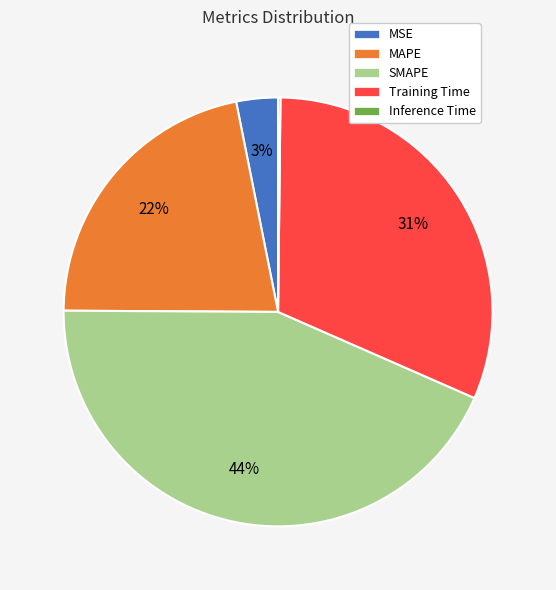

To the nearest percent, what is the combined percentage of SMAPE and MSE?

47%